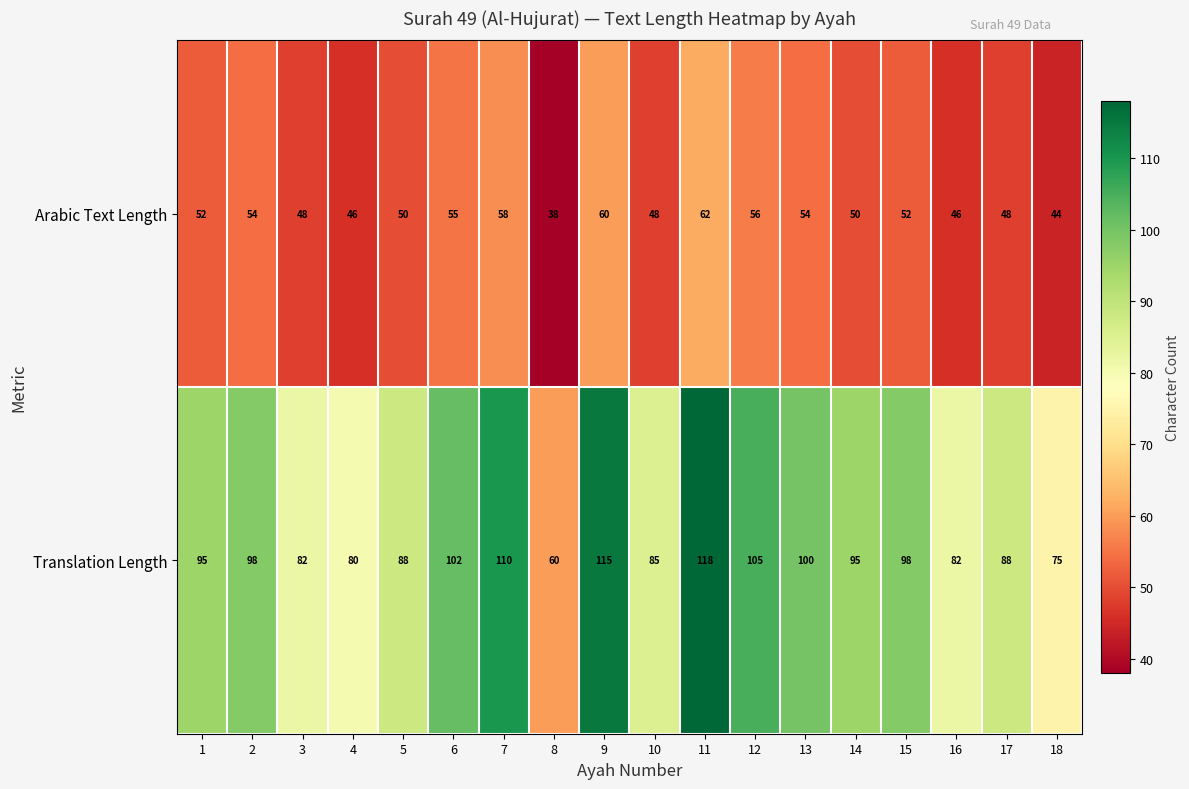

True or false: Translation Length has a value of 161 at 13.

False